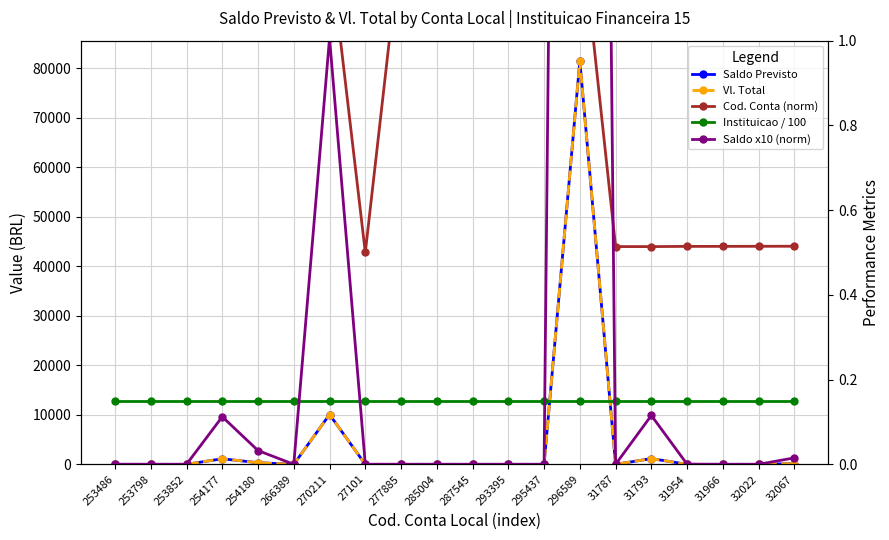

What is the value of the Instituicao / 100 point at the 15th from the left?

0.1